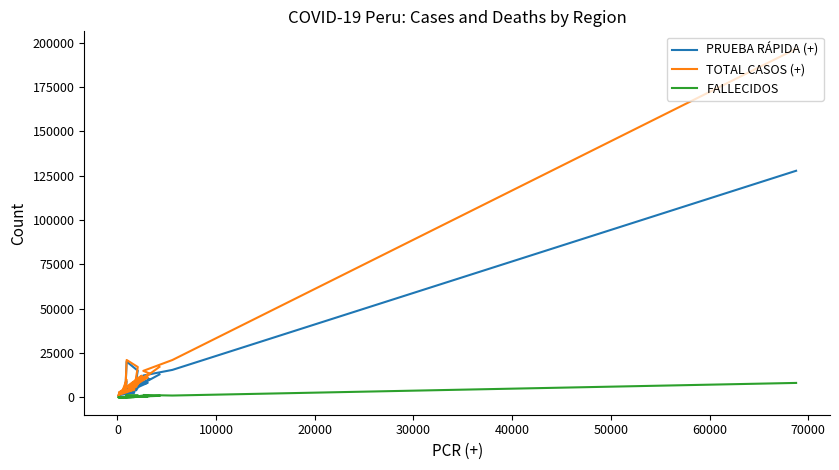

What is the value of the PRUEBA RÁPIDA (+) point at the 14th from the left?

5144